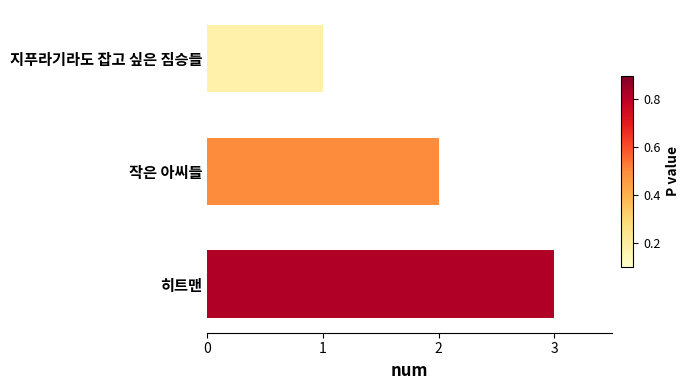

Which category has the highest value across all series?

히트맨